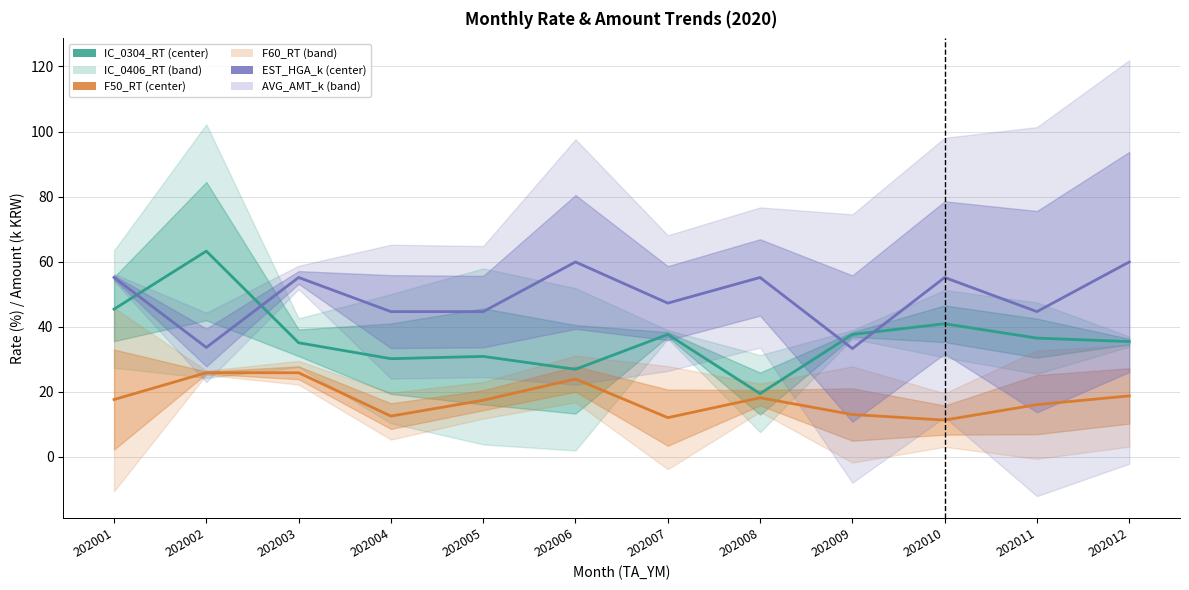

Read the IC_0304_RT (center) value at 202005.

30.8